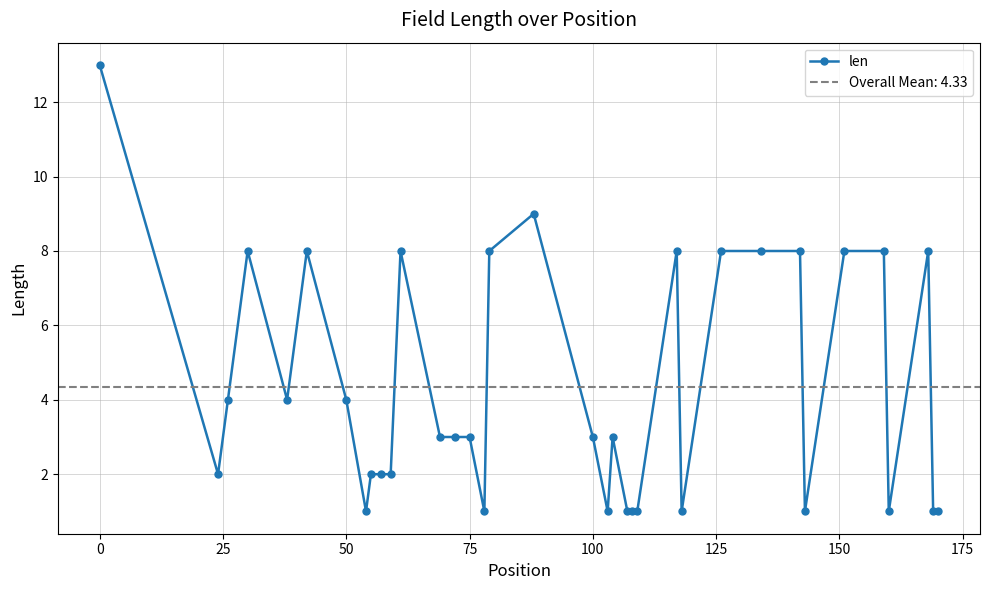

How many points are lower than both their immediate neighbors (excluding endpoints)?

8